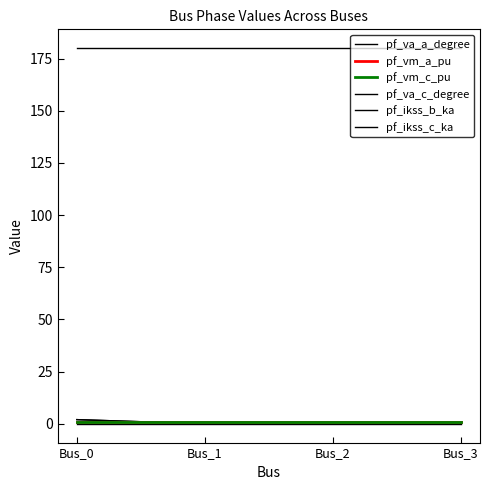

True or false: pf_ikss_c_ka has more than 0 interior local peaks.

False